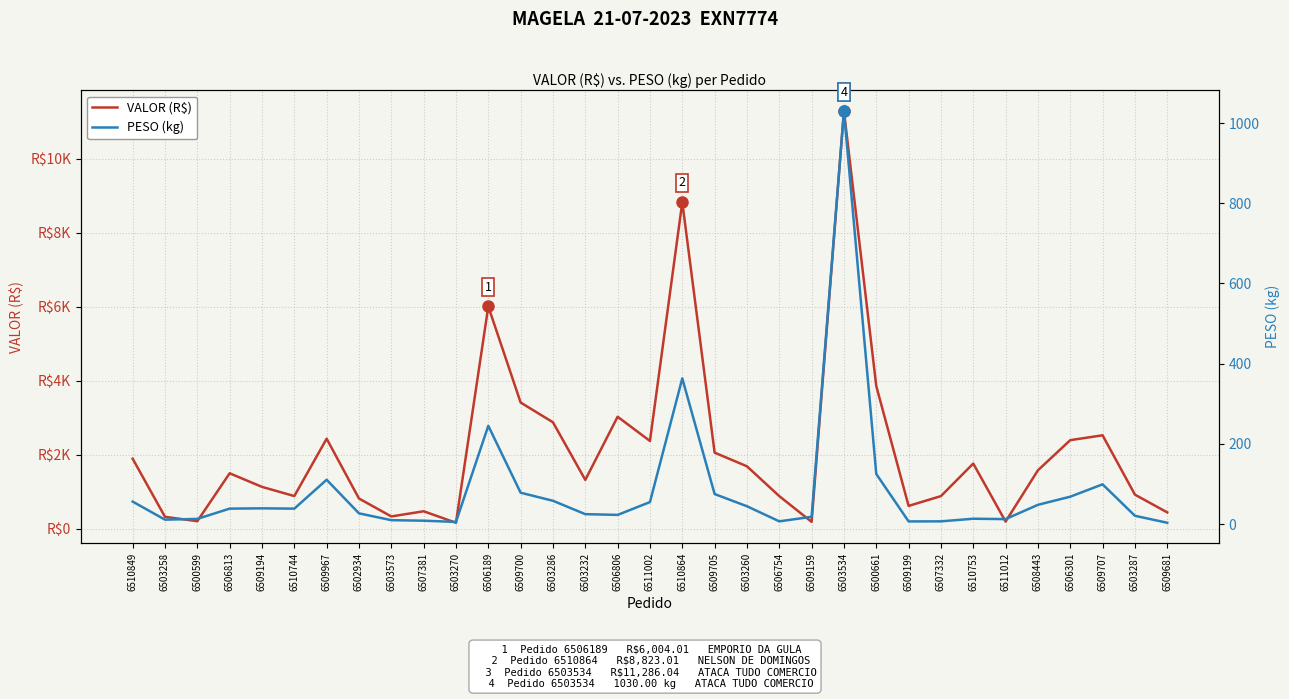

What is the maximum value shown in the chart?

11286.0